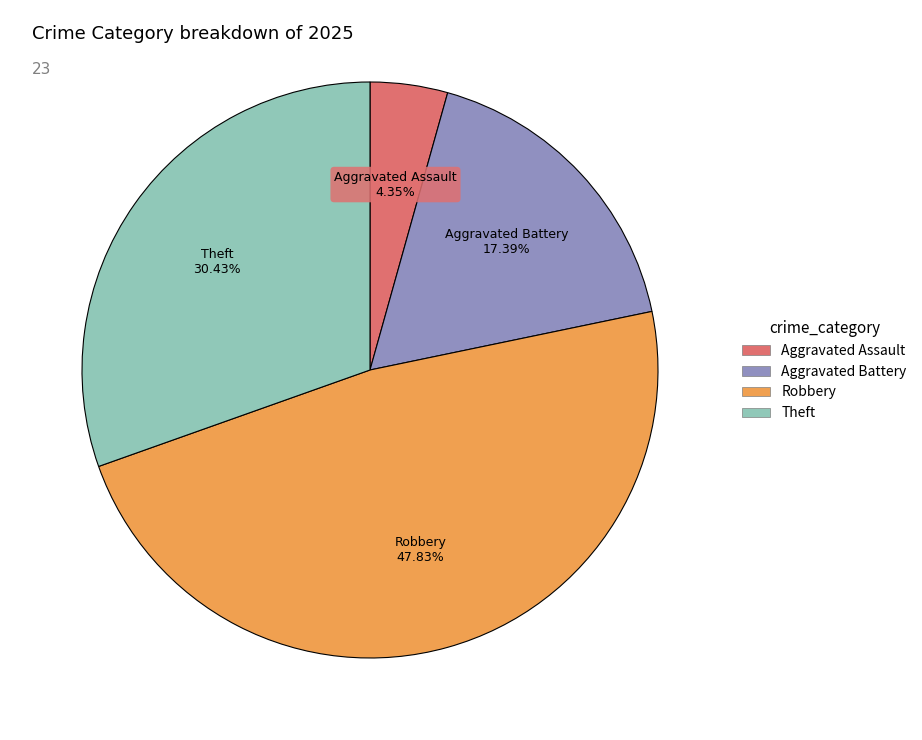

Does any single category account for the majority?

No